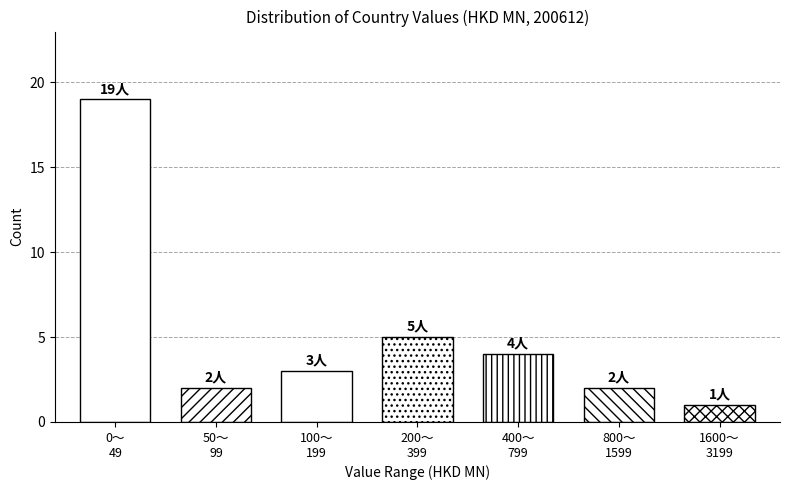

Reading right to left, extract all data points from this chart.

1	2	4	5	3	2	19